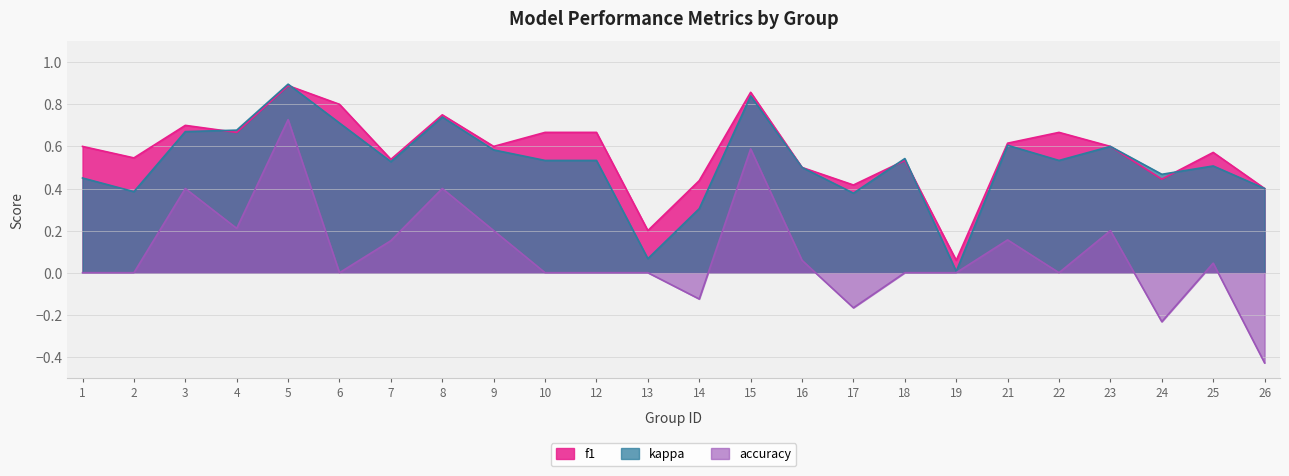

Does the chart have visible grid lines?

Yes